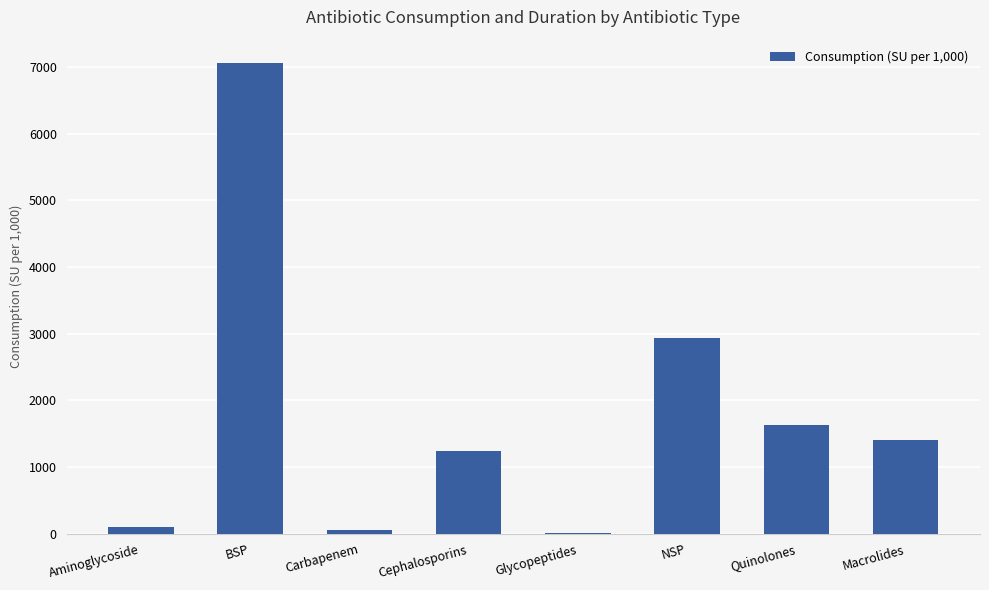

How many data points does each series have?

8